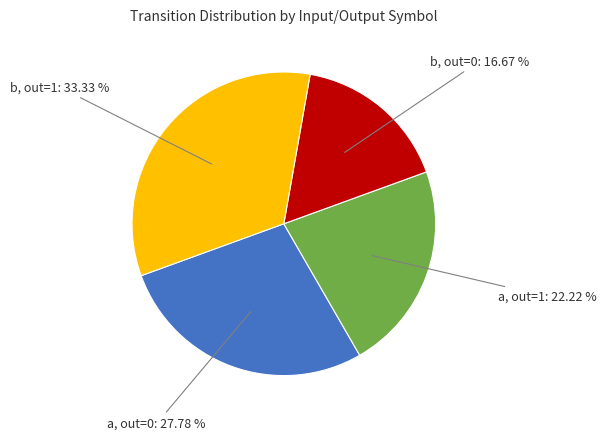

Does any single category account for the majority?

No